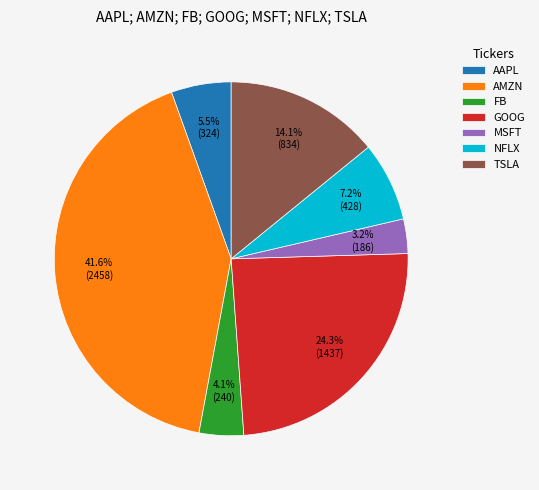

To the nearest percent, what is the average slice percentage?

14%